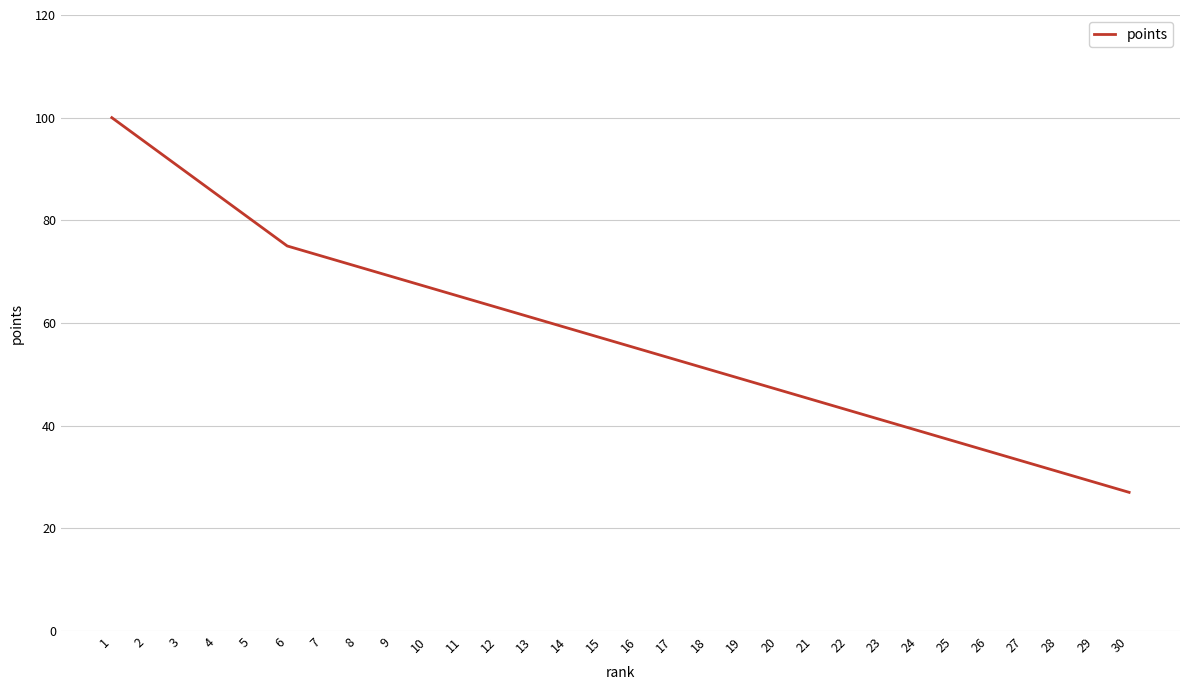

The value at 17 is 78. True or false?

False